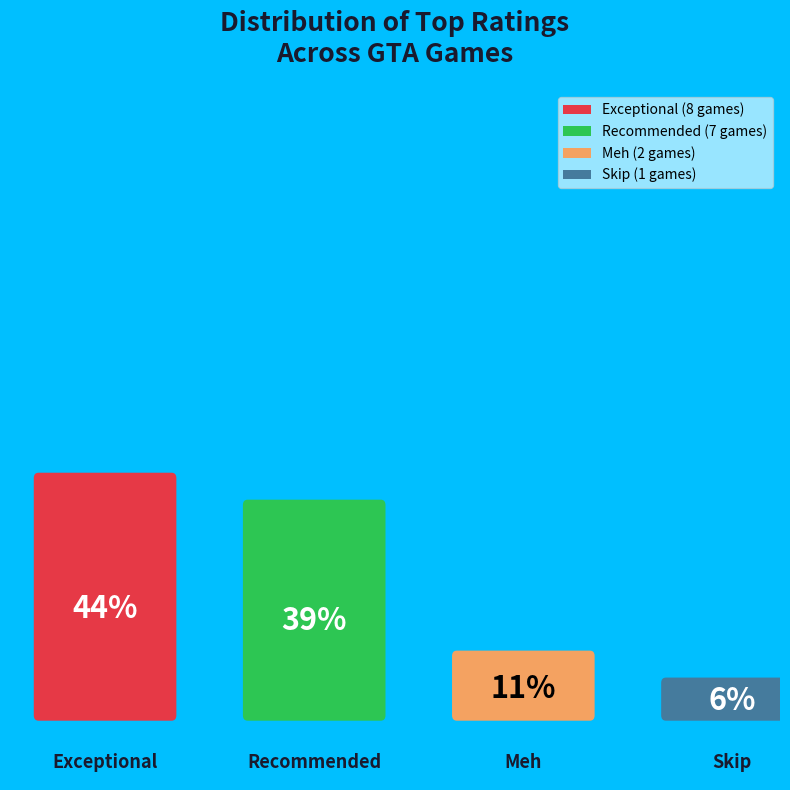

To the nearest percent, what is the difference between the largest and smallest slice percentages?

39%